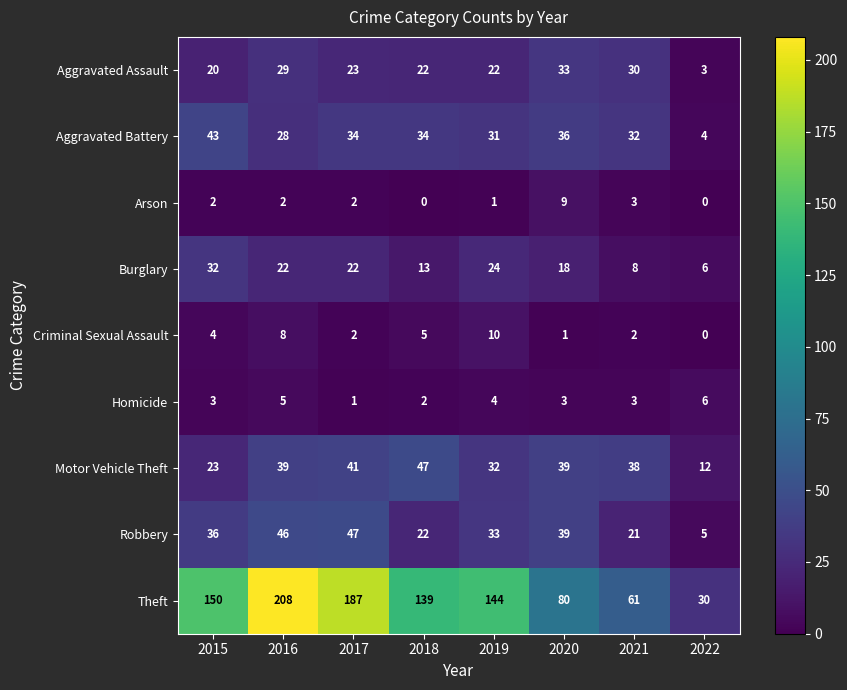

Is it true that Aggravated Battery equals 14 at 2017?

False